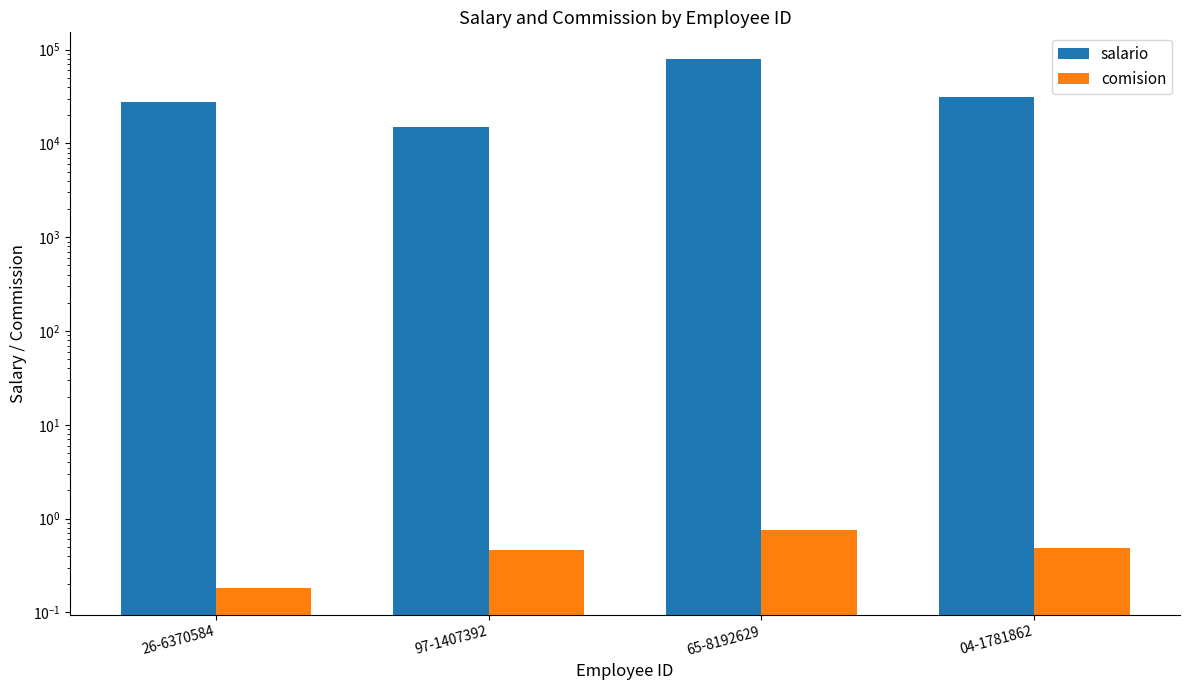

Which has a higher value, 97-1407392 or 65-8192629?

65-8192629